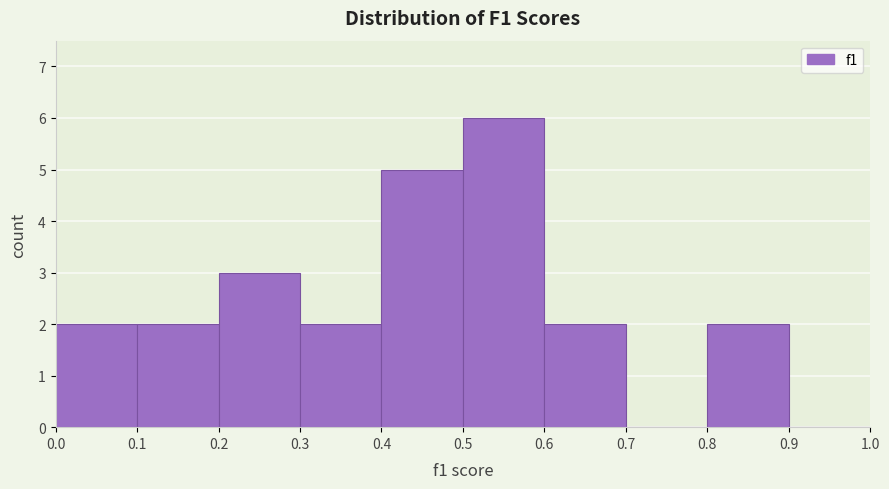

Over which range of the x-axis is the bar tallest?

0.5 to 0.6